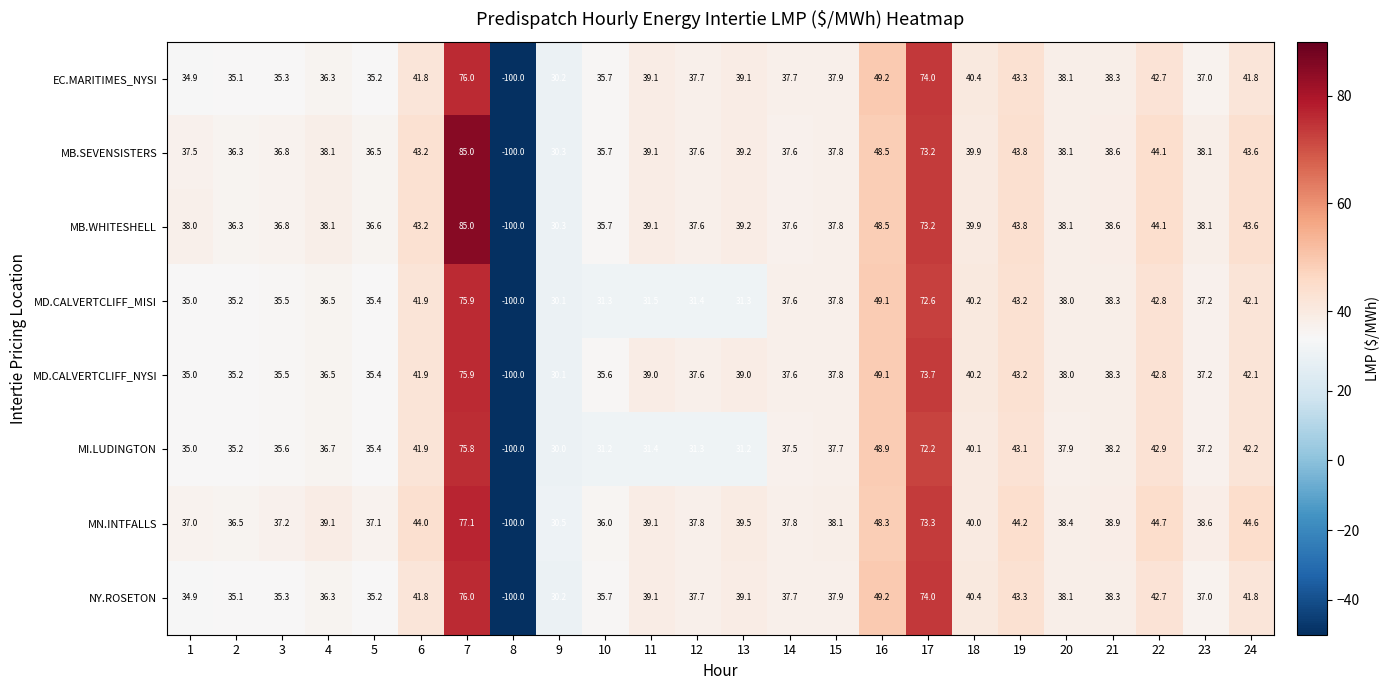

Which label corresponds to the largest value in the chart?

7